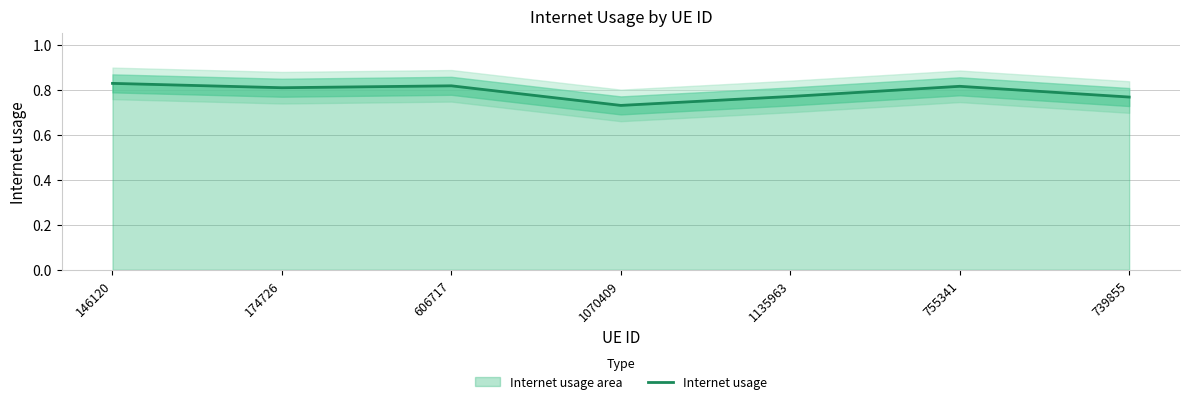

List the labels in order of value, largest first.

146120, 606717, 755341, 174726, 1135963, 739855, 1070409